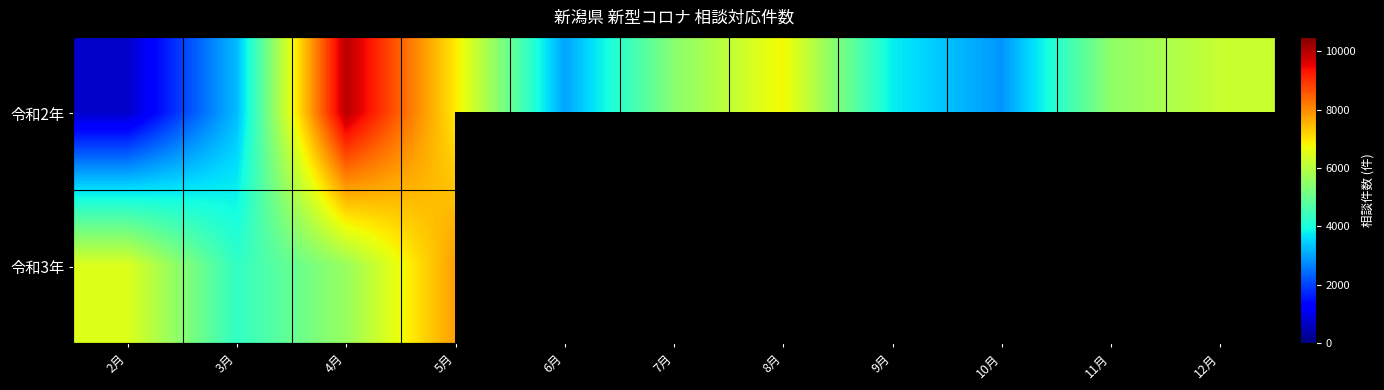

What is the minimum value for 令和3年?

4304.0